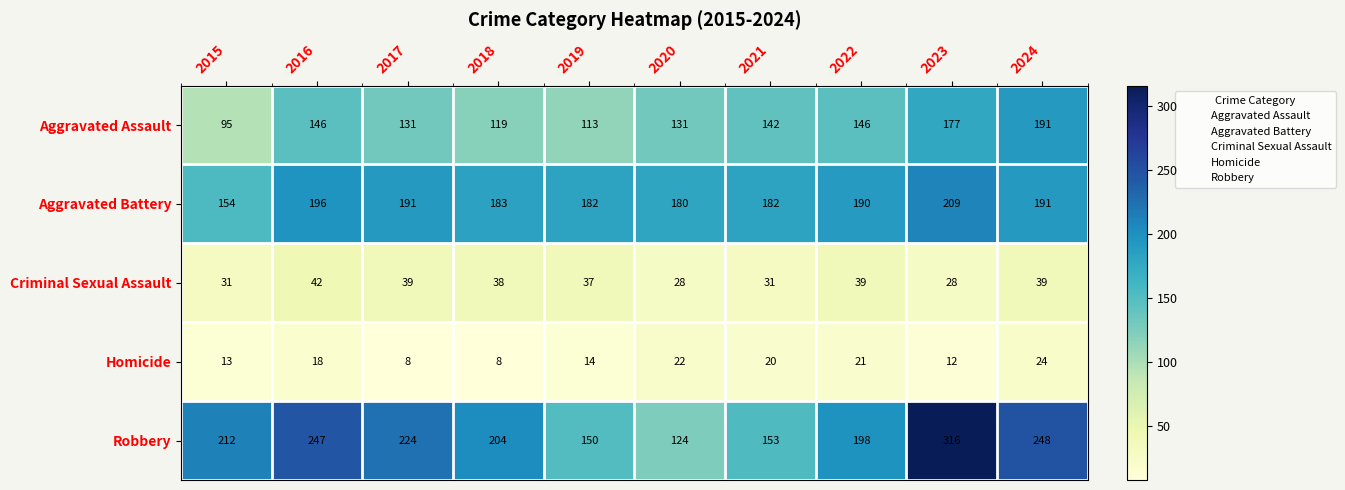

Between 2023 and 2024, which series saw the biggest shift?

Robbery